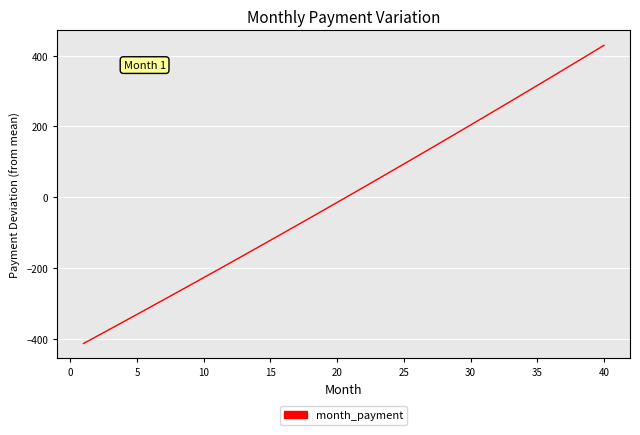

What is the smallest value displayed?

-413.8